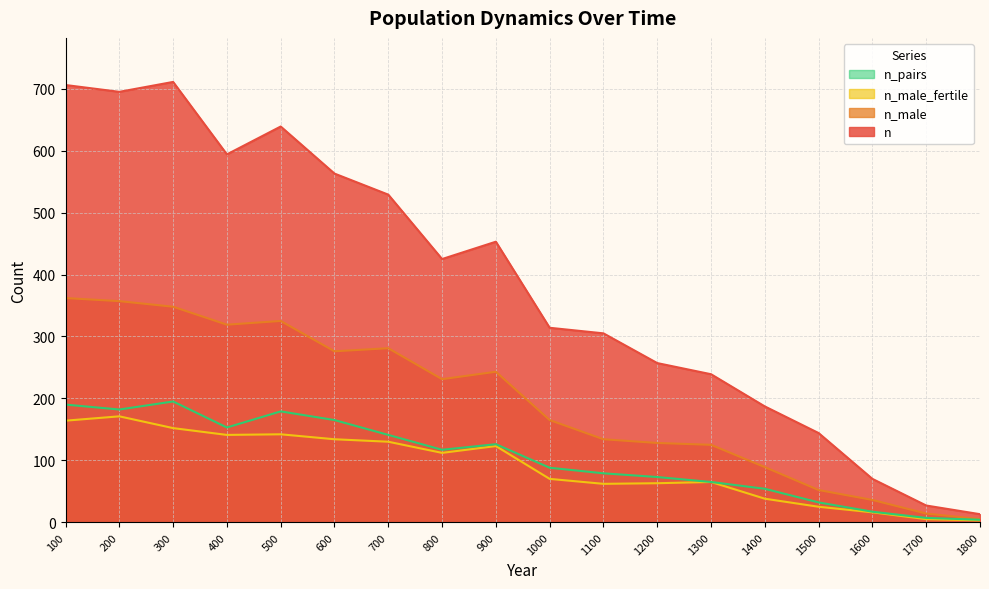

Where does the n series first go above 425?

100